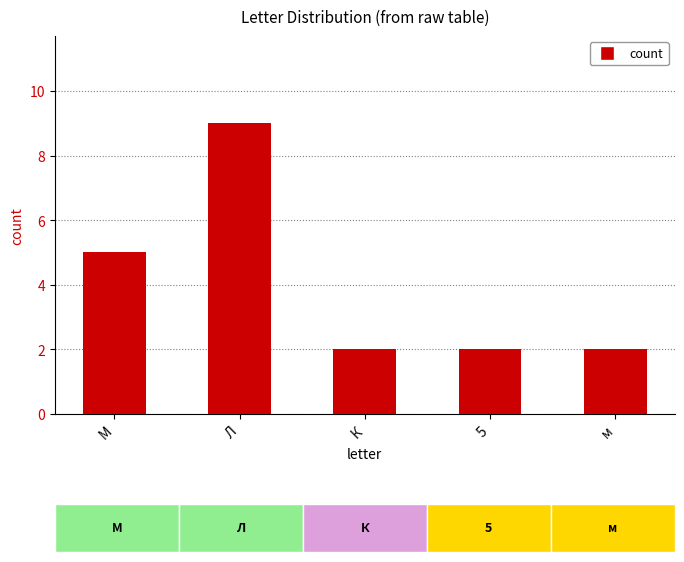

Which category has the highest value across all series?

Л